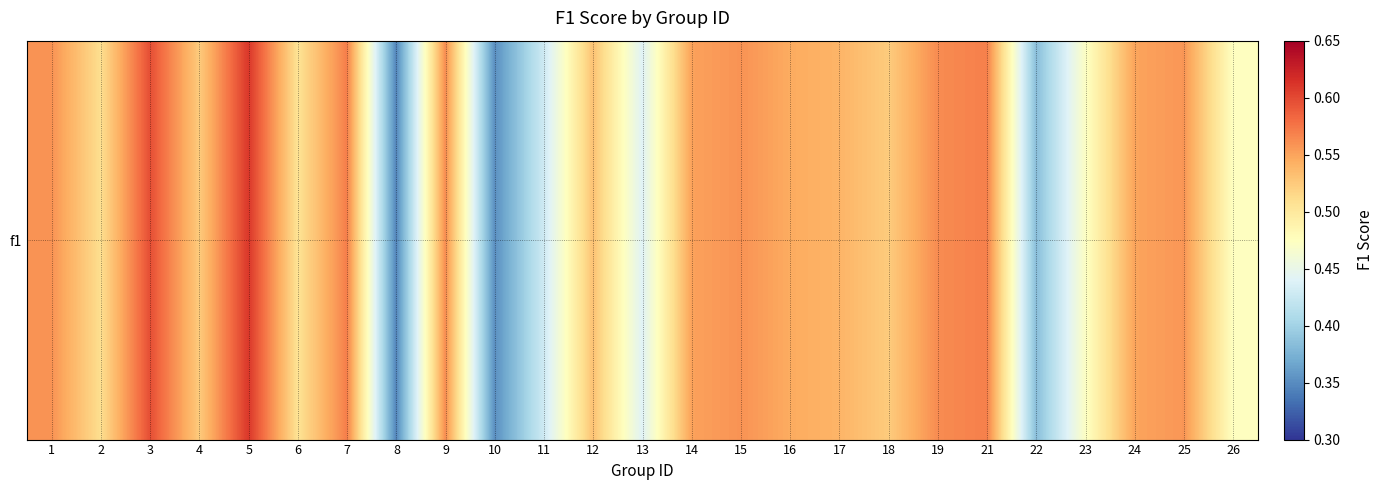

Between 7 and 17, which is larger?

7